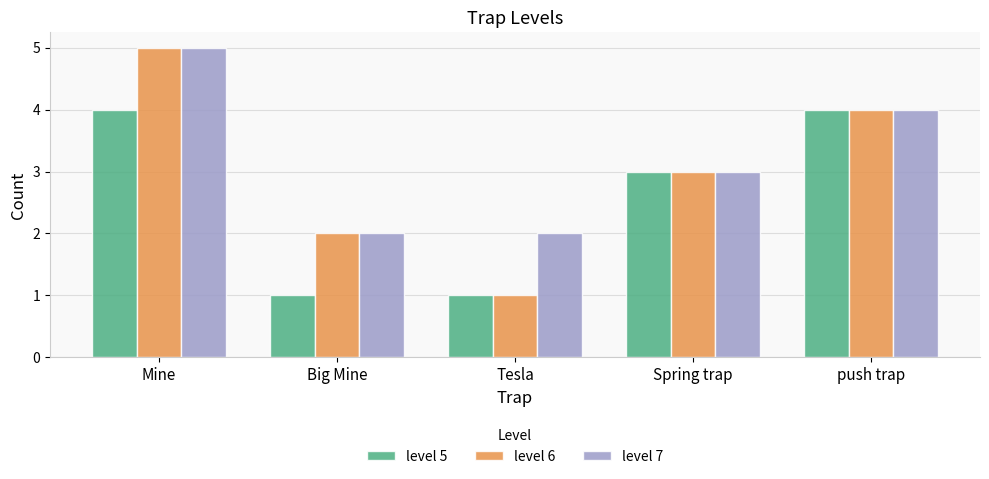

What is the average value of the level 6 series?

3